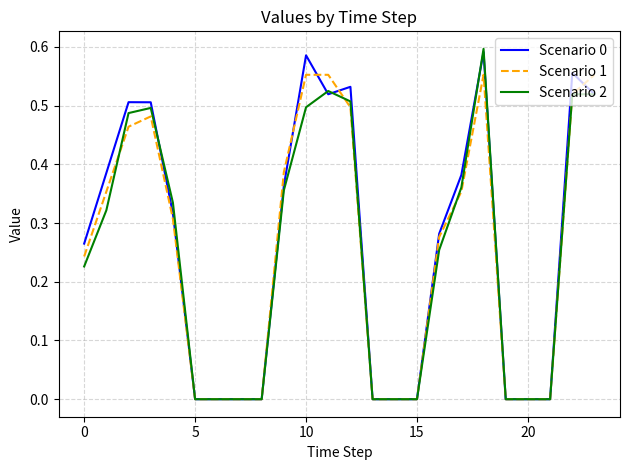

The Scenario 1 series shows 0.0 at 15. True or false?

True